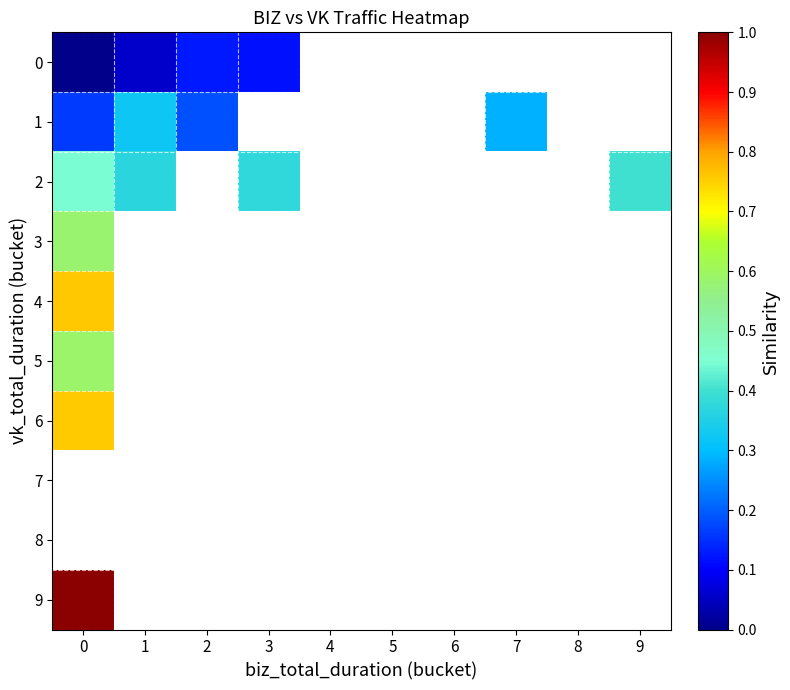

True or false: 1 has a value of 0.4 at 7.

False